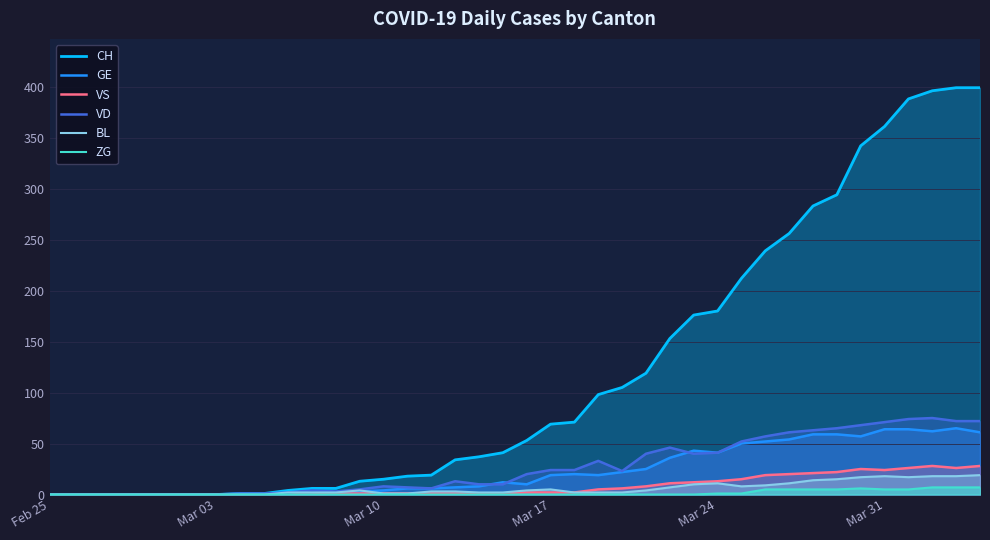

The value of VD at Mar 17 is 24. True or false?

True